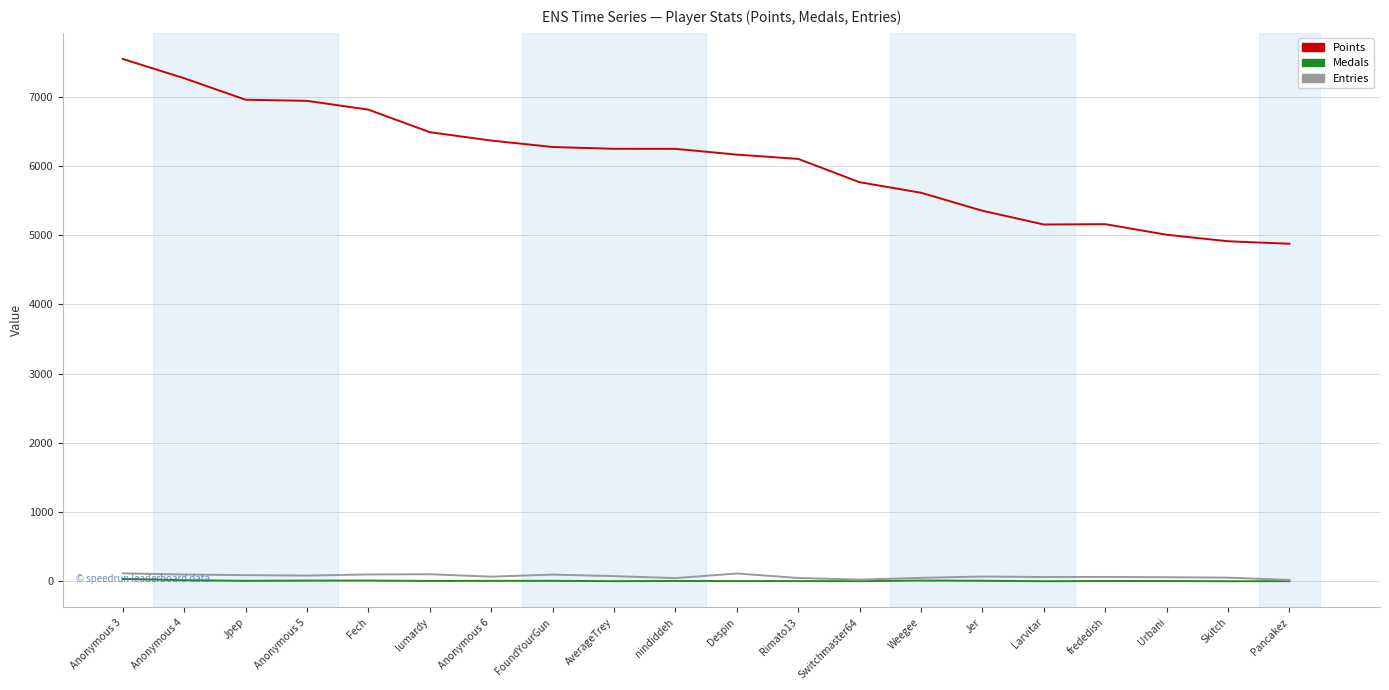

Count the number of categories in the chart.

20